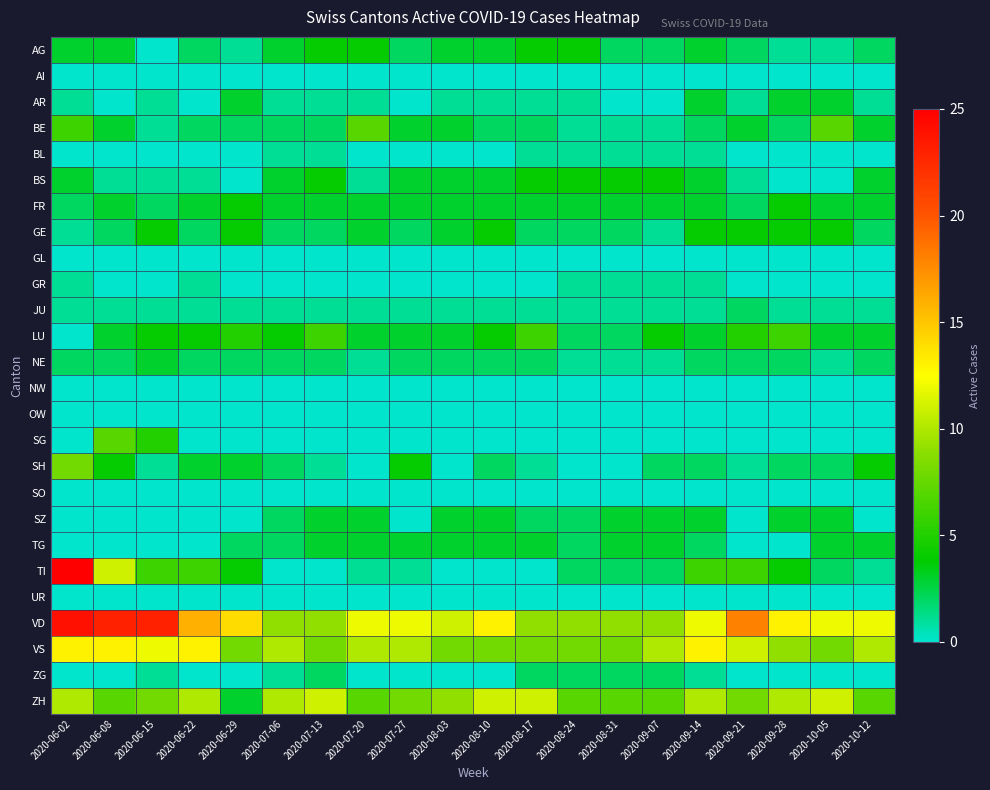

Rank the series at 2020-07-27 from highest to lowest value.

VD, VS, ZH, SH, BE, BS, FR, LU, TG, AG, GE, NE, JU, TI, AI, AR, BL, GL, GR, NW, OW, SG, SO, SZ, UR, ZG